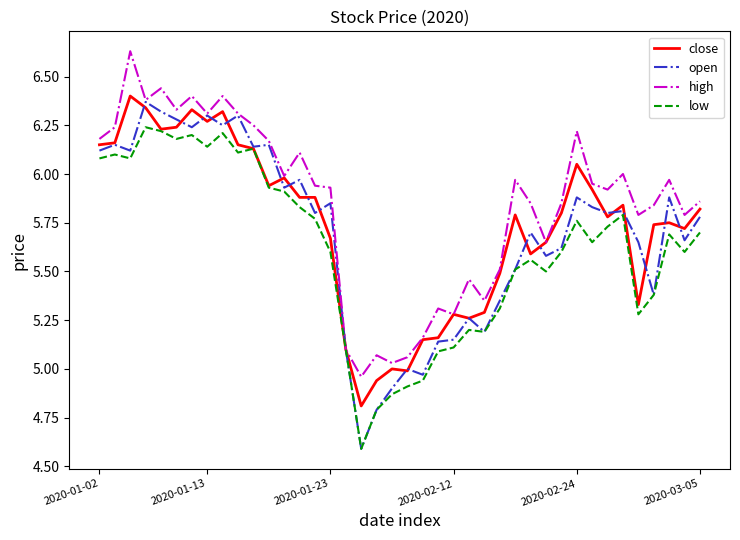

Which series has the largest total across all categories?

high